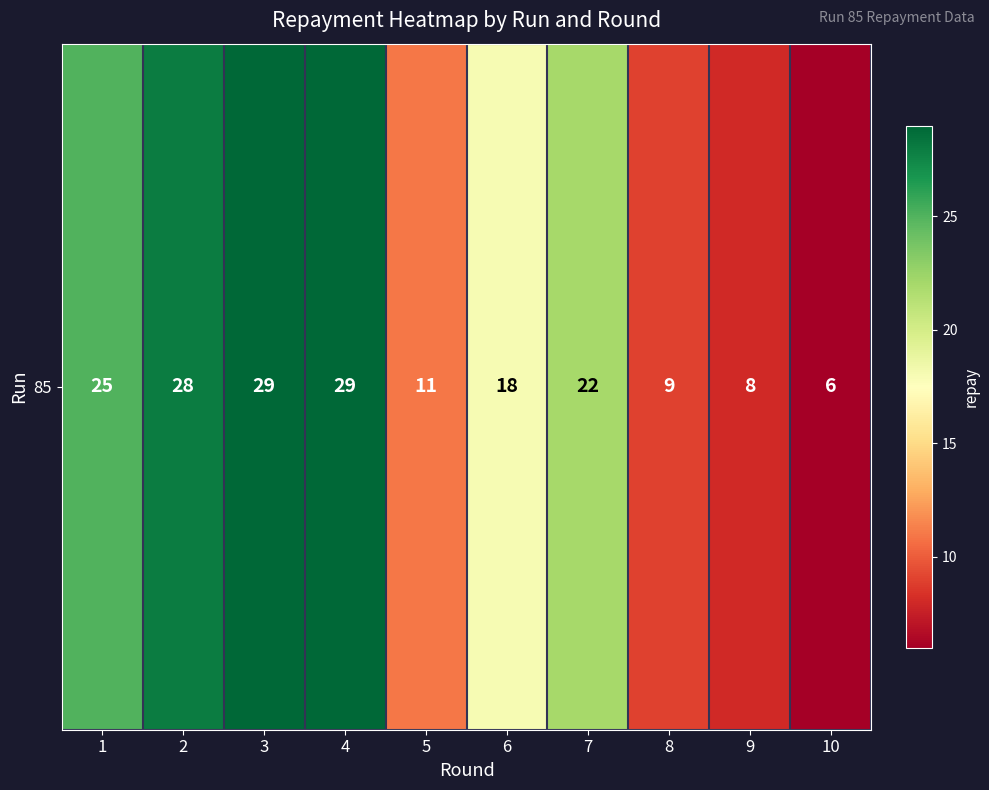

Reading left to right, what are all the values shown in this chart?

1=25	2=28	3=29	4=29	5=11	6=18	7=22	8=9	9=8	10=6